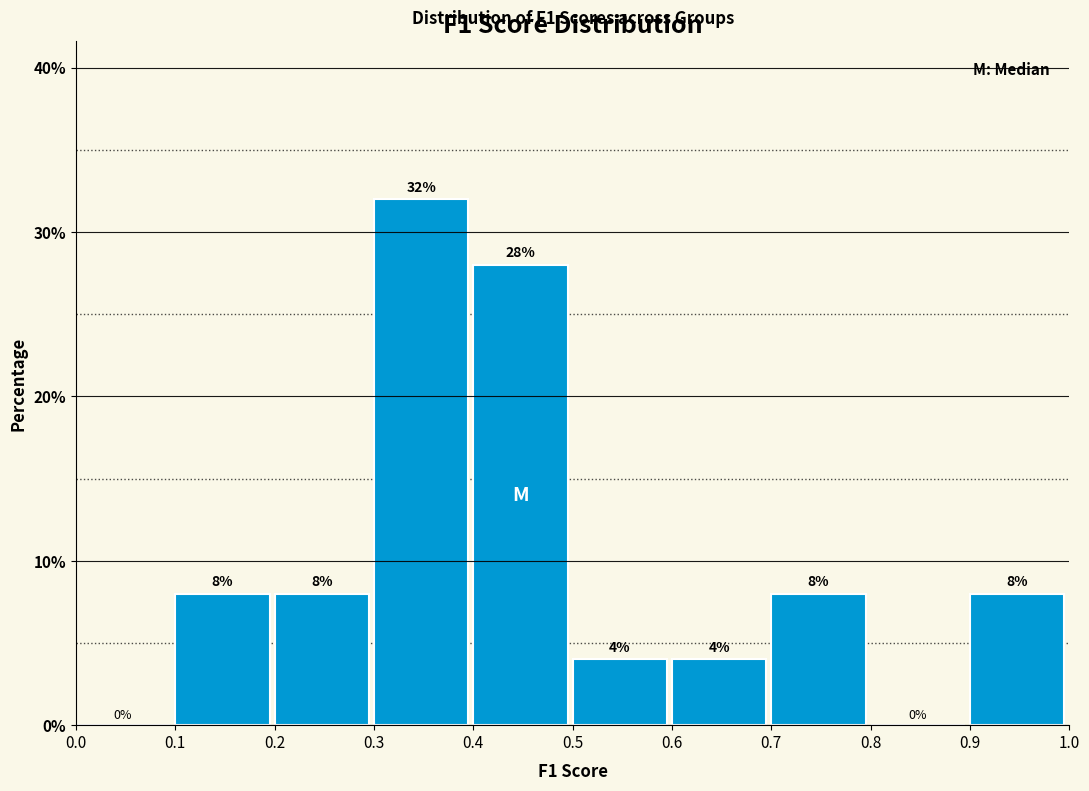

How tall is the bar that spans 0.7 to 0.8 on the x-axis?

8